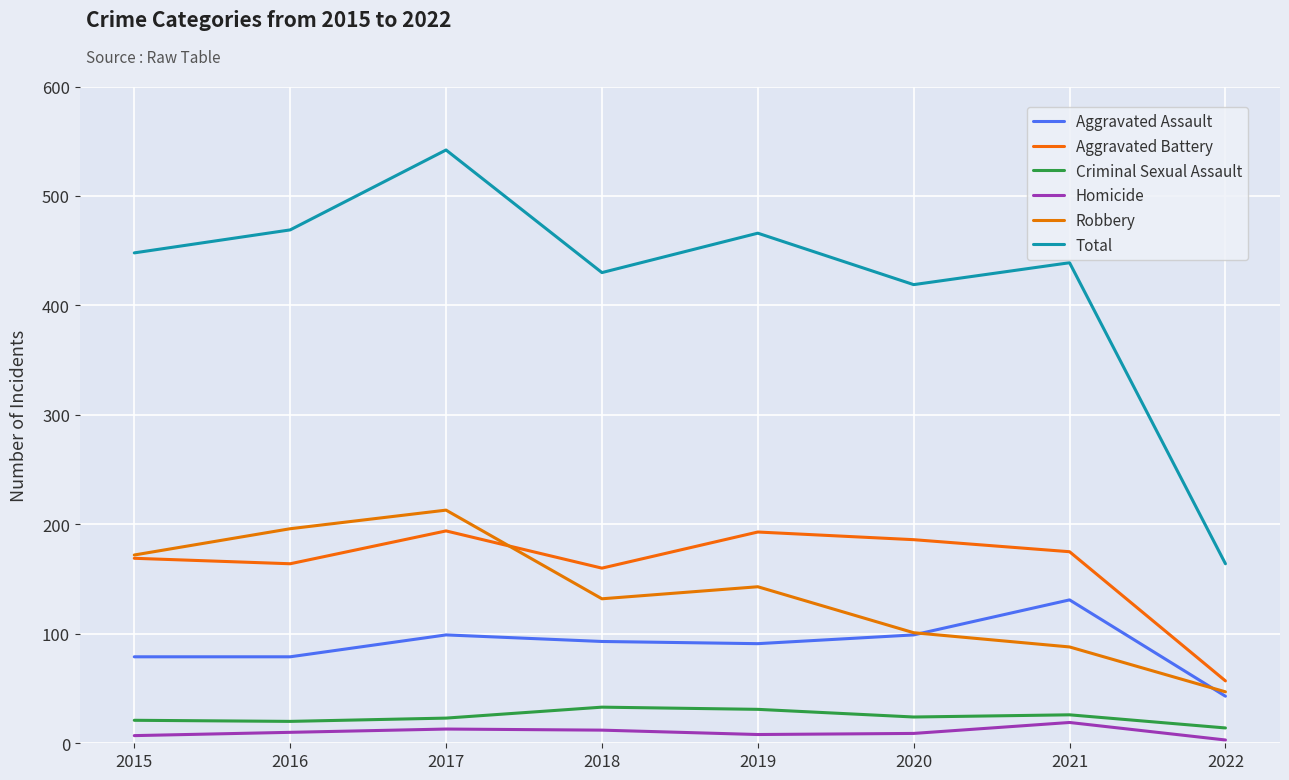

What is the difference between the Criminal Sexual Assault values at 2021 and 2022?

12